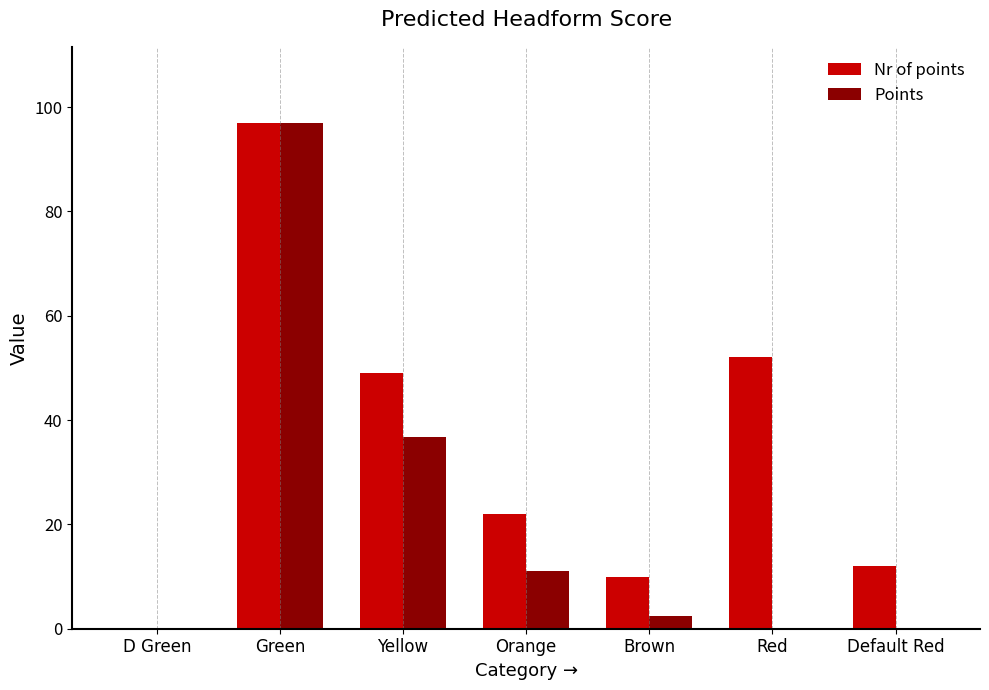

At which label does Nr of points reach its peak?

Green